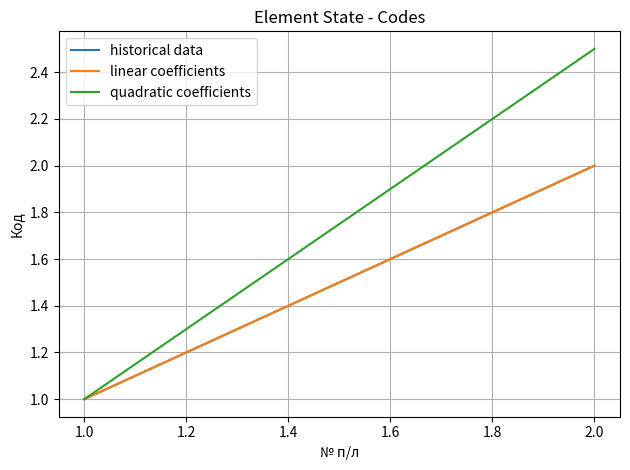

What is the average value of the linear coefficients series?

1.5